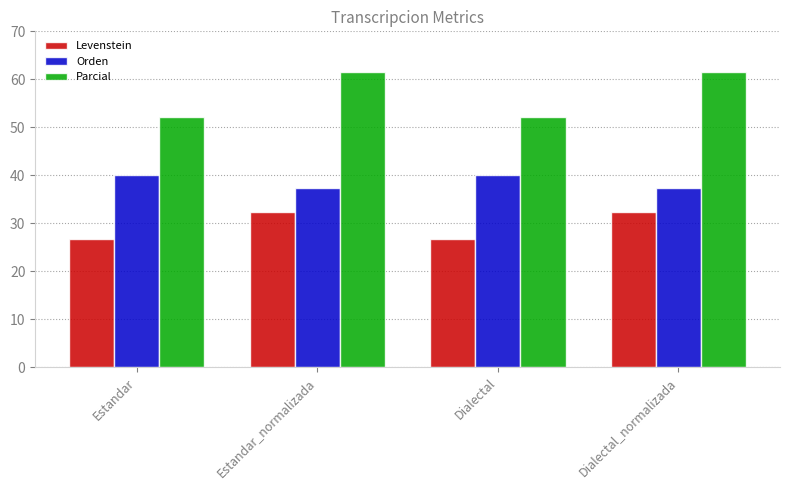

What is the difference between the Orden values at Dialectal and Estandar_normalizada?

2.7